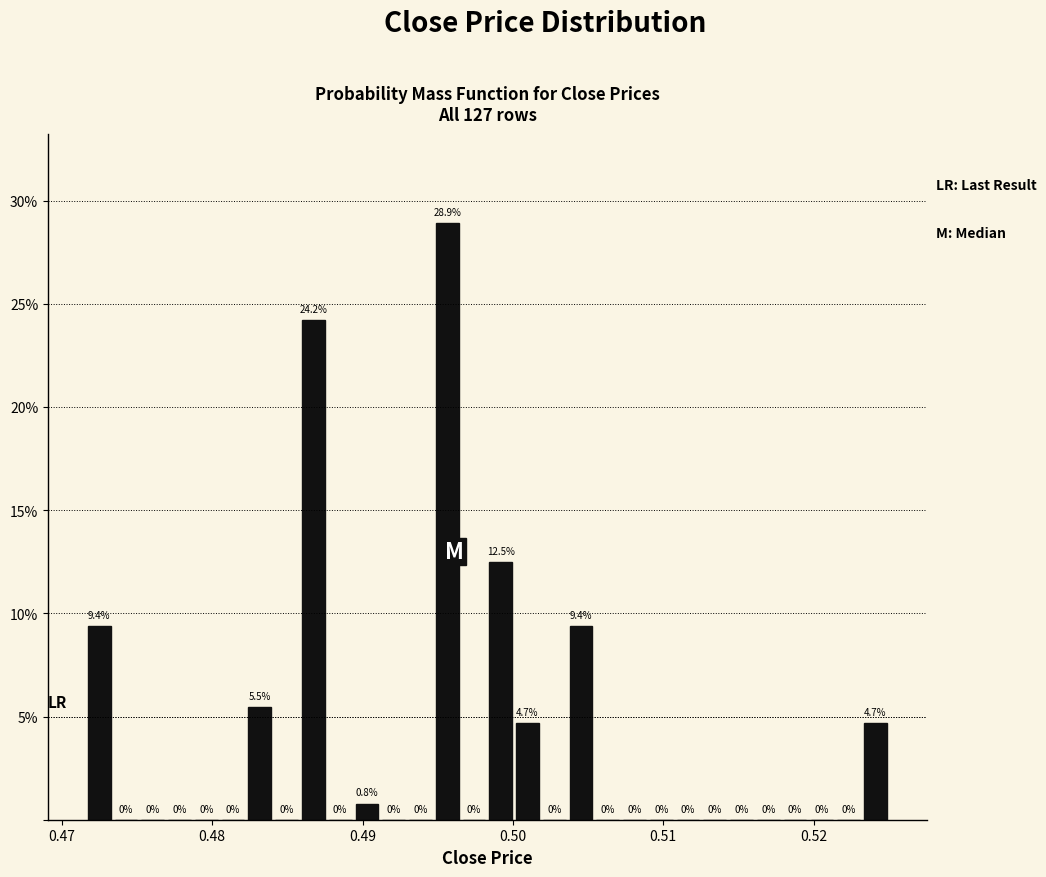

Read against the x-axis, roughly where is the centre of the tallest bar?

0.496